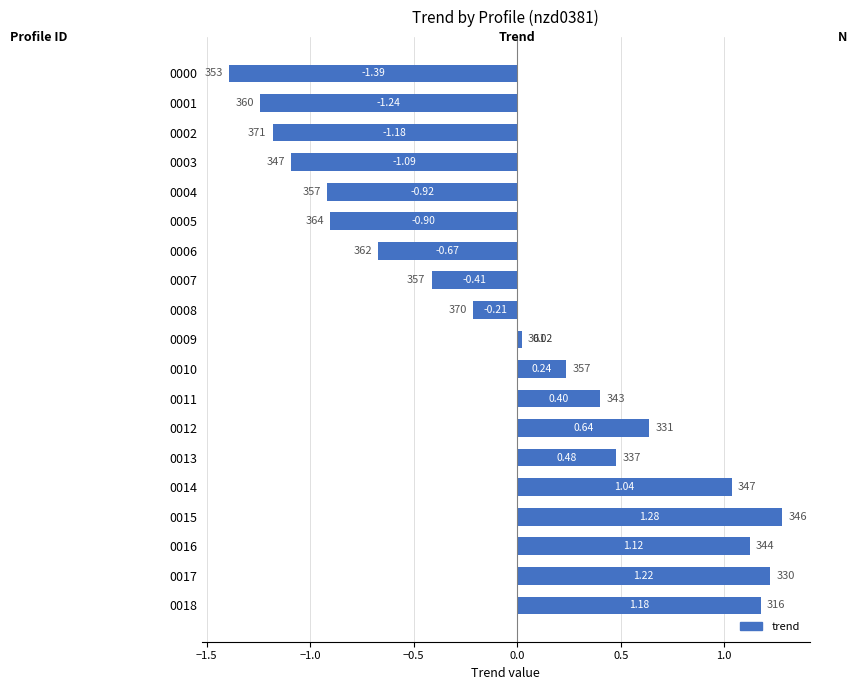

Which category has the highest value across all series?

0015